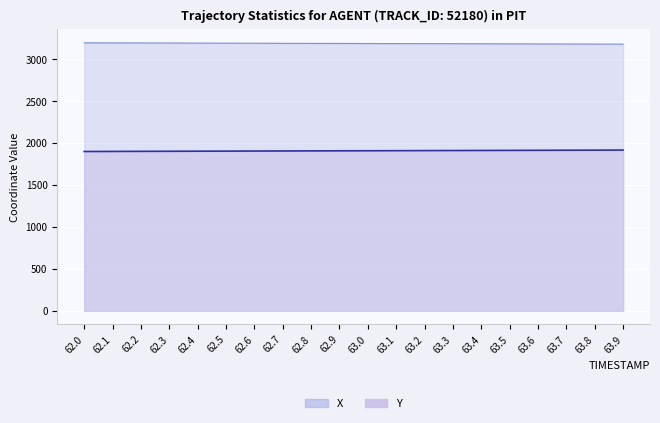

Which series has the widest spread of values?

Y